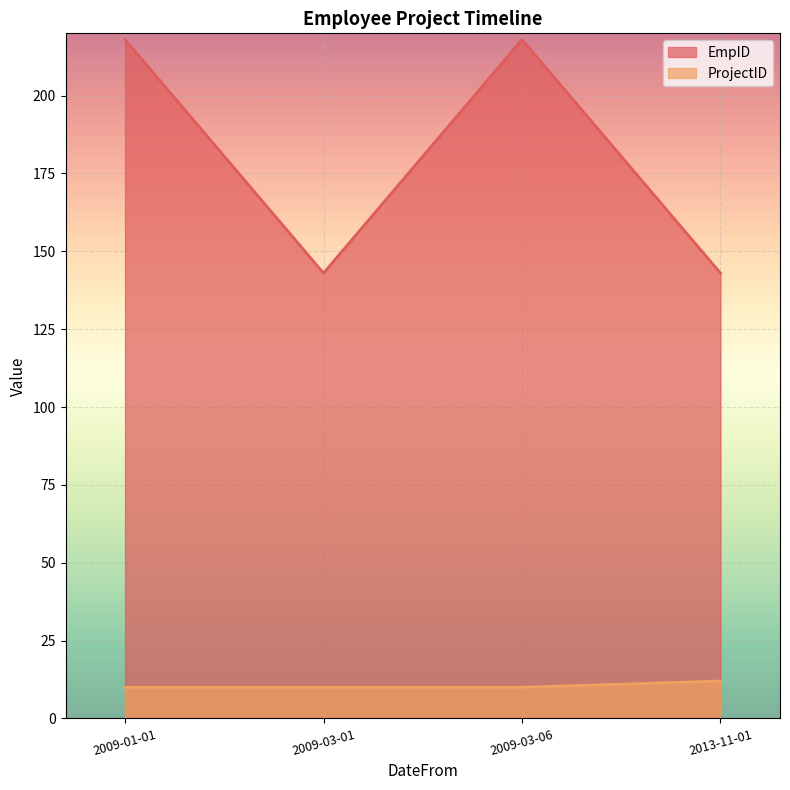

Where is EmpID nearest to the value 180?

2009-03-01